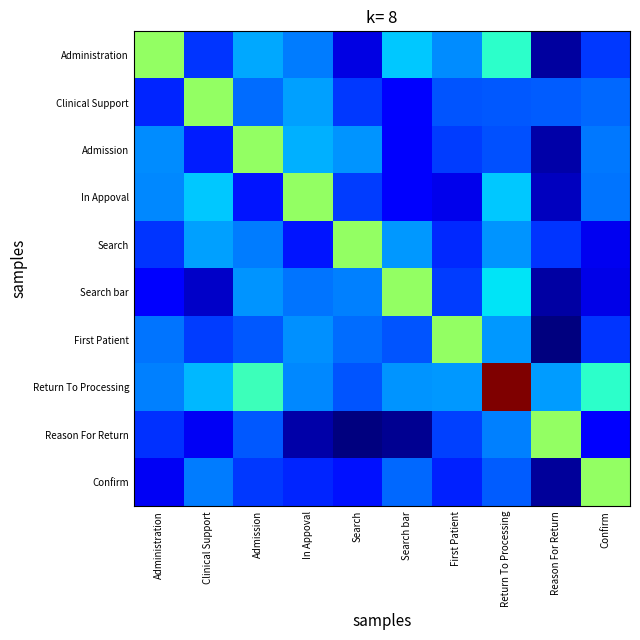

What is the difference between the highest and lowest values at In Appoval?

3.7